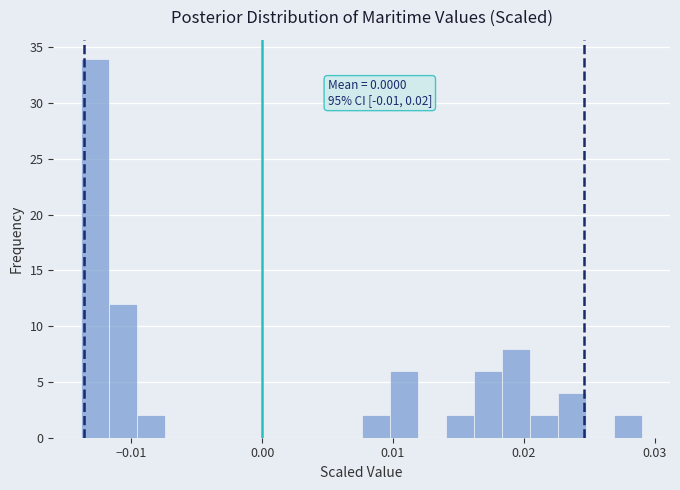

Around what value on the x-axis is the tallest bar? Give the approximate position of its centre, as read against the axis.

-0.013